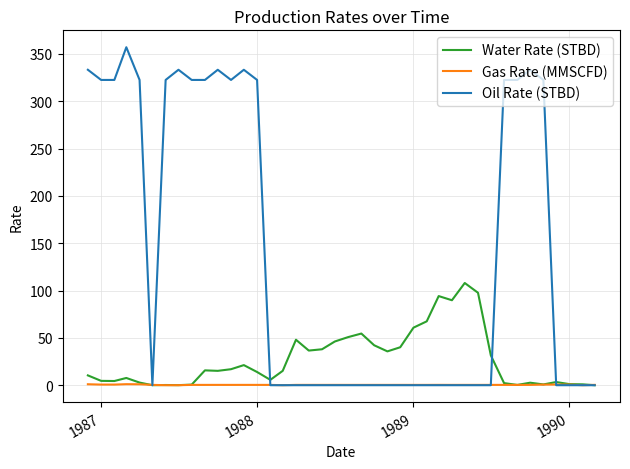

Which series has the largest range (max minus min)?

Oil Rate (STBD)